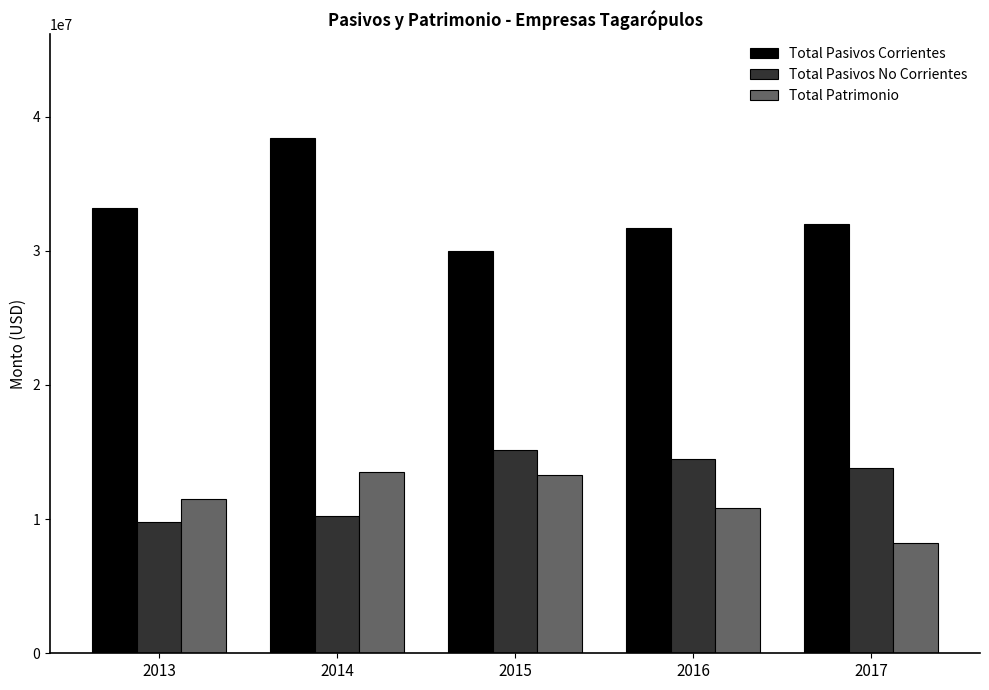

At which label does Total Pasivos No Corrientes first exceed 13841859?

2015